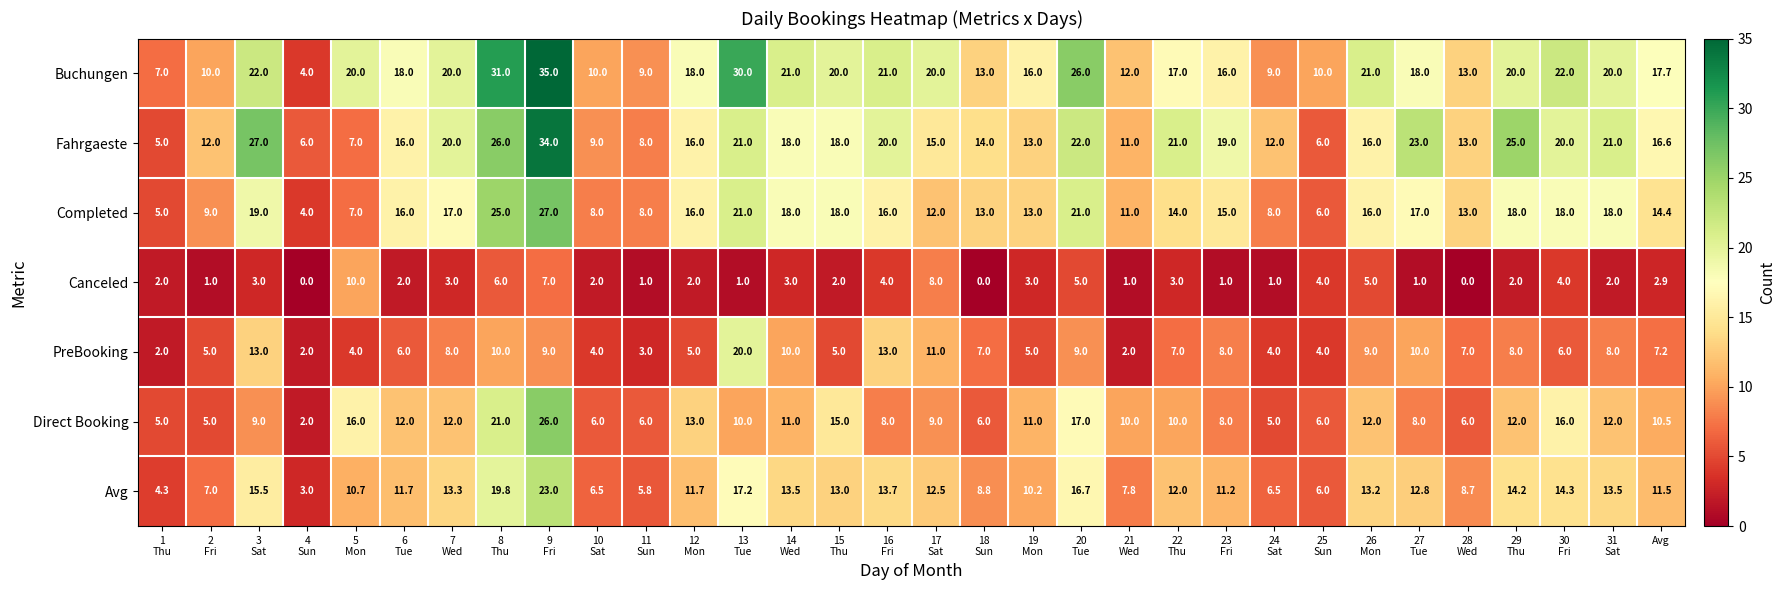

Which label corresponds to the largest value in the chart?

9
Fri